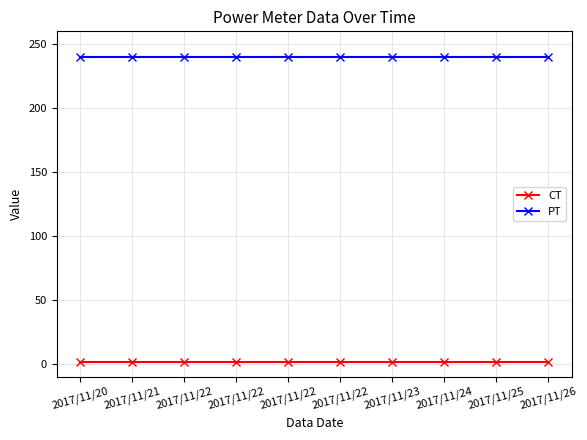

What are all the series names shown in the legend?

CT, PT